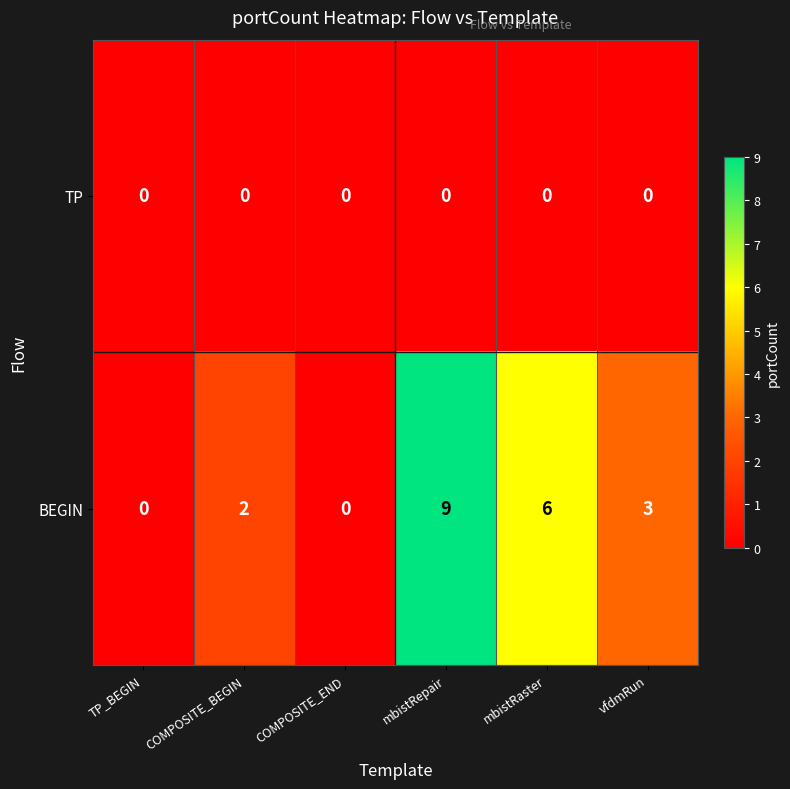

What is the maximum value for BEGIN?

9